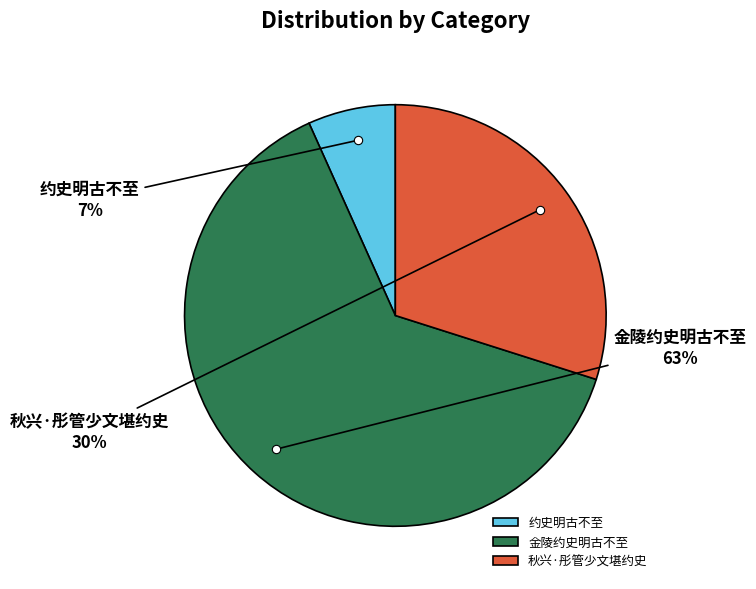

Combined, do 金陵约史明古不至 and 约史明古不至 account for over 50%?

Yes